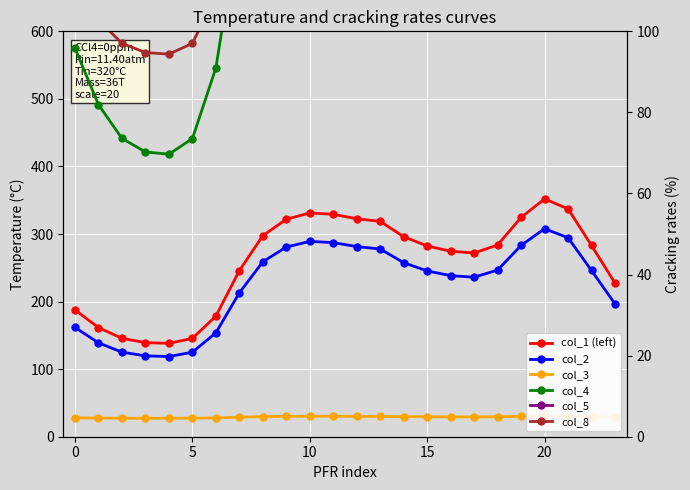

How many data points does each series have?

24